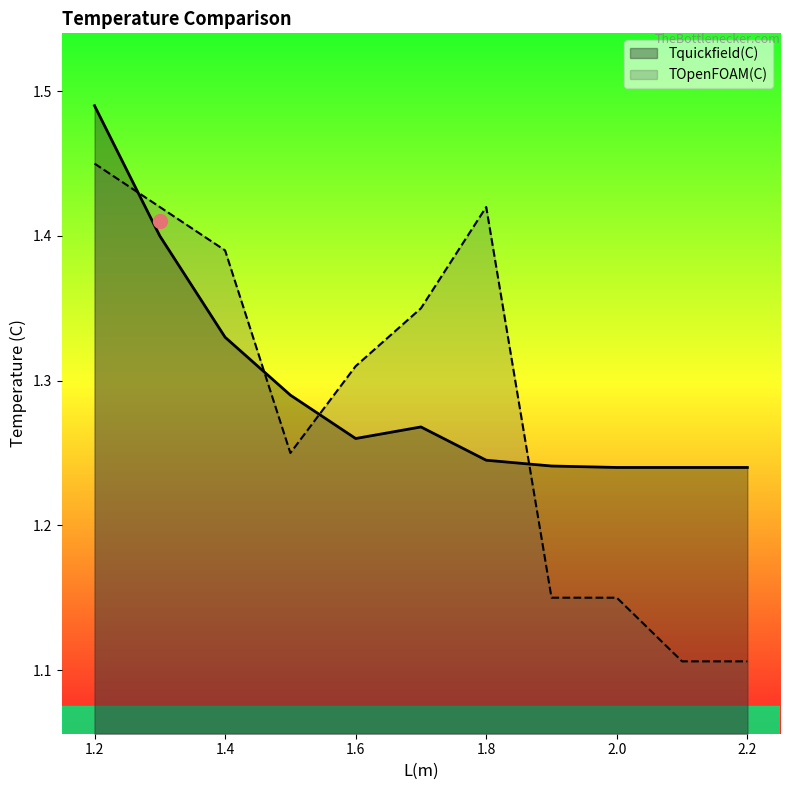

Between 1.2 and 1.3, which series saw the biggest shift?

Tquickfield(C)